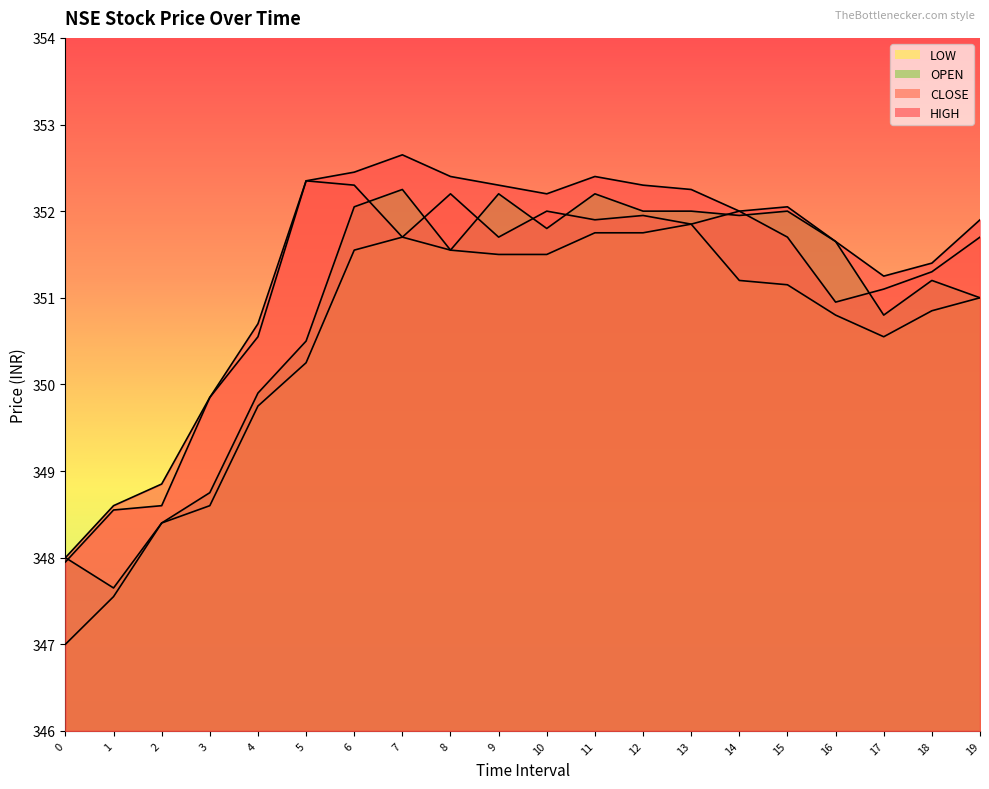

How many categories are shown in the chart?

20